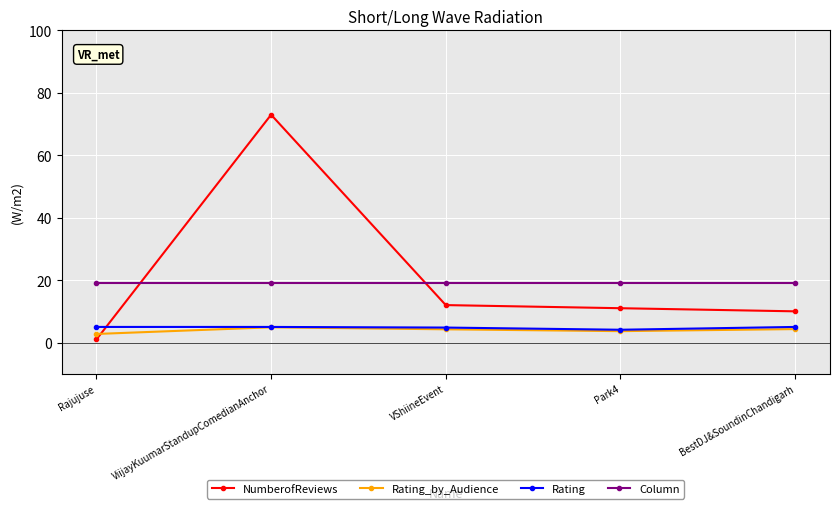

Which series has the widest spread of values?

NumberofReviews